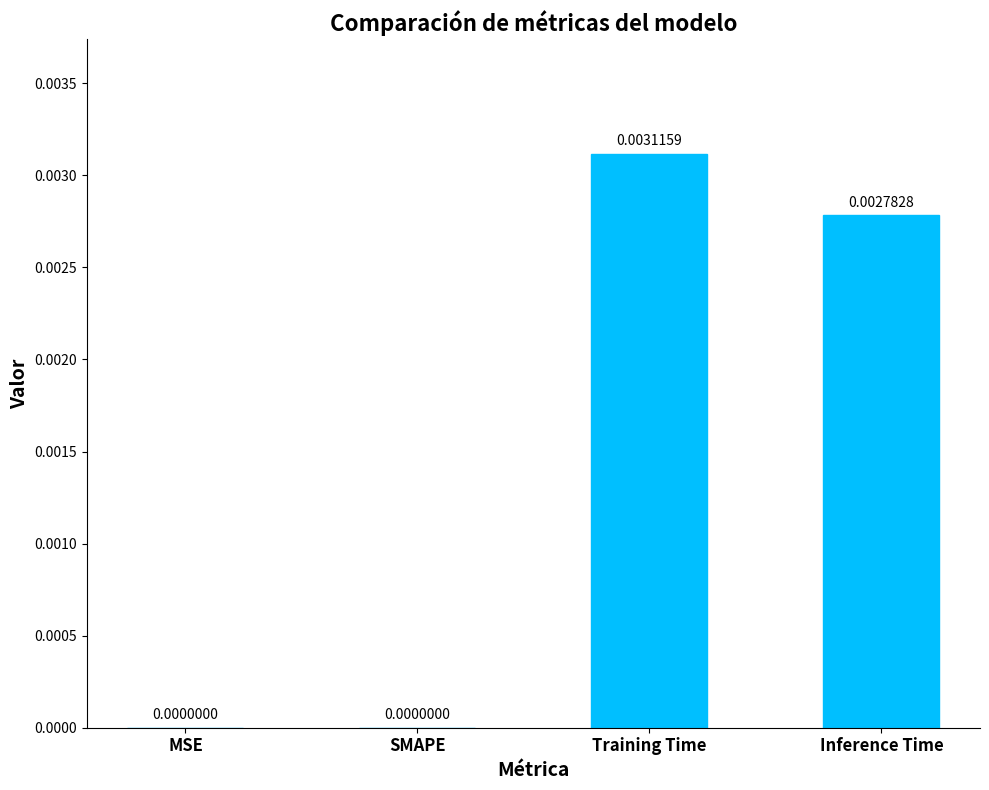

The chart shows a value of 0.0 at SMAPE. True or false?

True